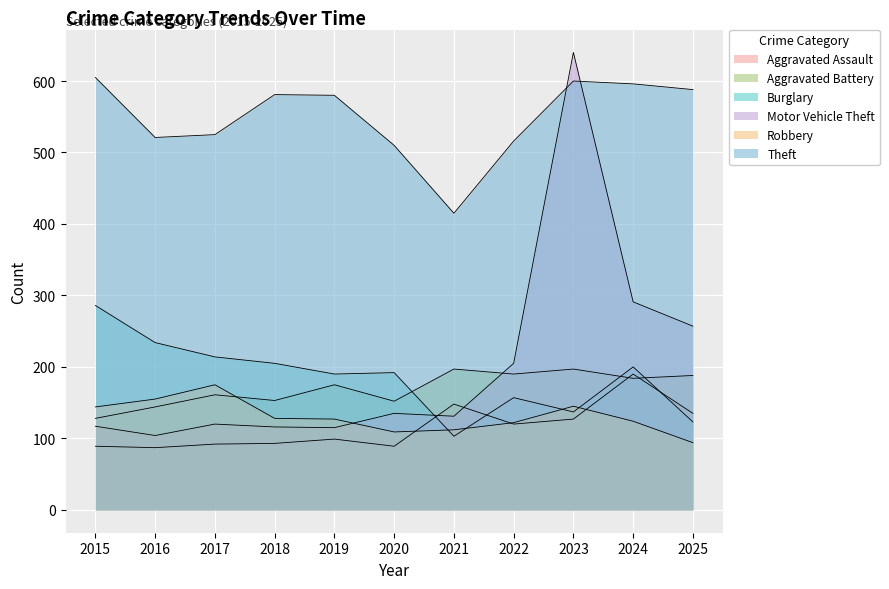

At which category is the sum across all series the highest?

2023